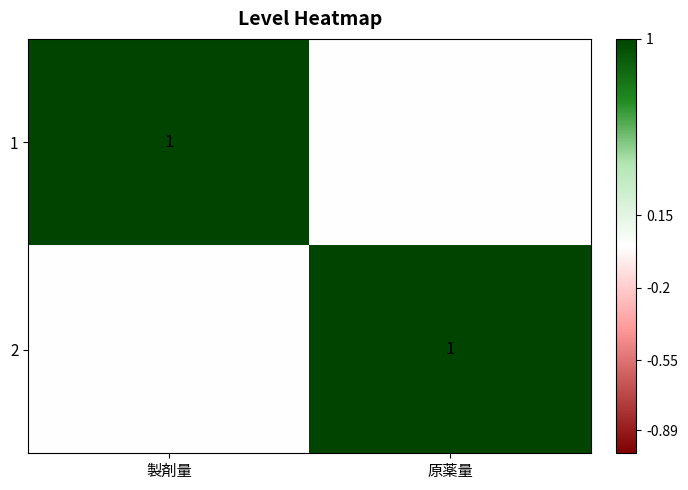

True or false: 1 has a value of 1 at 製剤量.

True